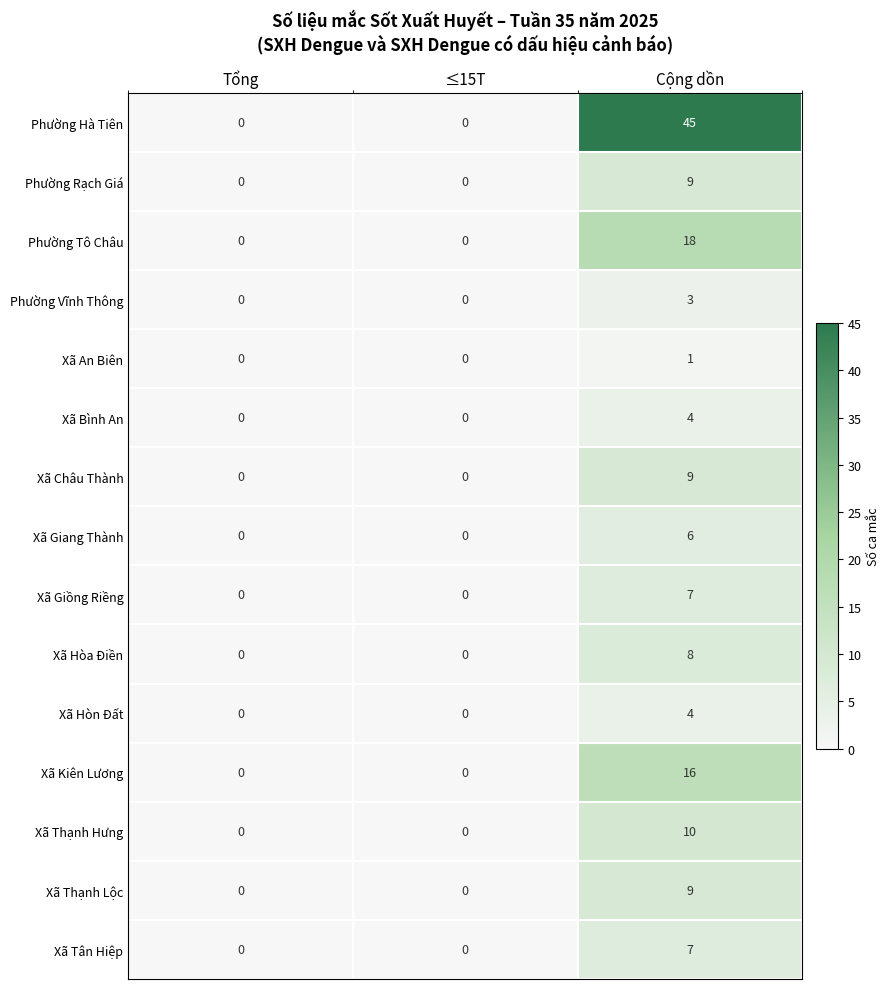

What is the difference between the maximum and second lowest values in the Xã Thạnh Hưng series?

10